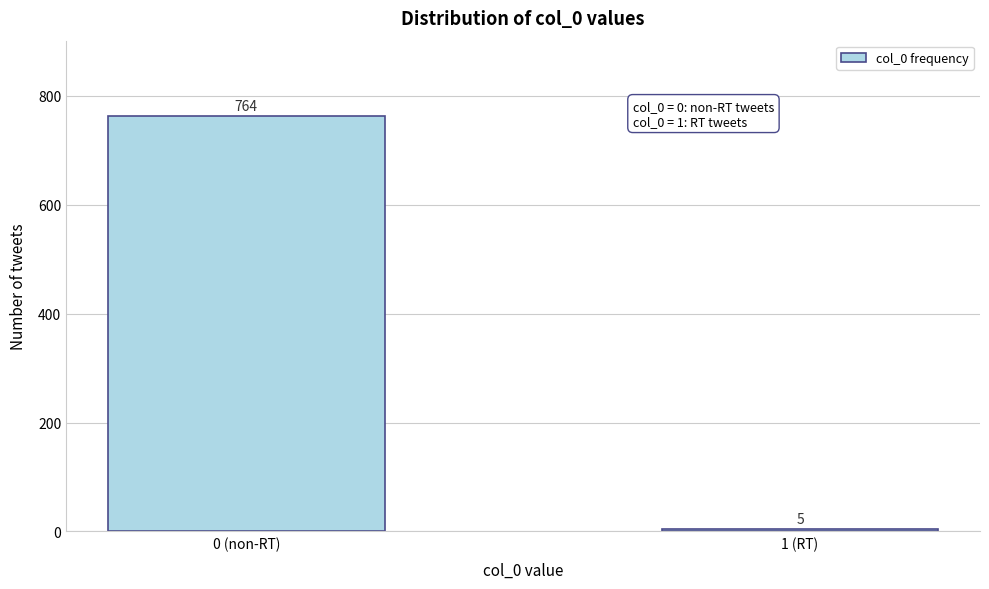

Reading left to right, list all the values displayed in this chart.

0 (non-RT)=764	1 (RT)=5